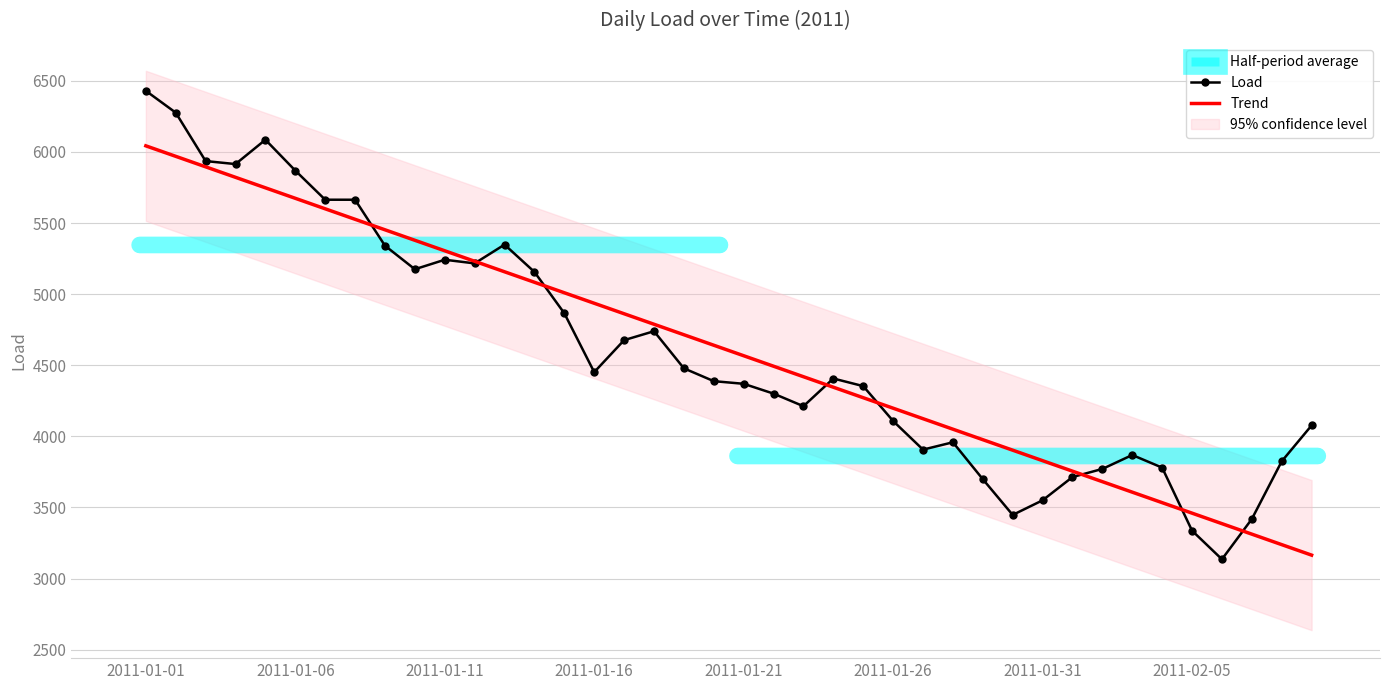

At which label does Load reach its peak?

2011-01-01